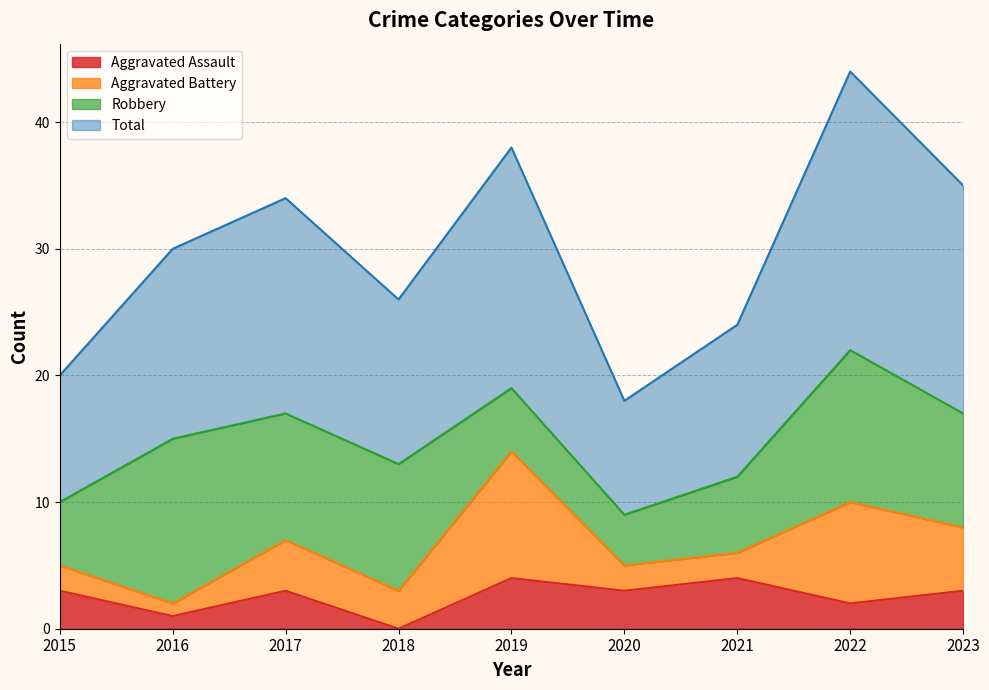

What value does the Aggravated Assault series have at 2019?

4